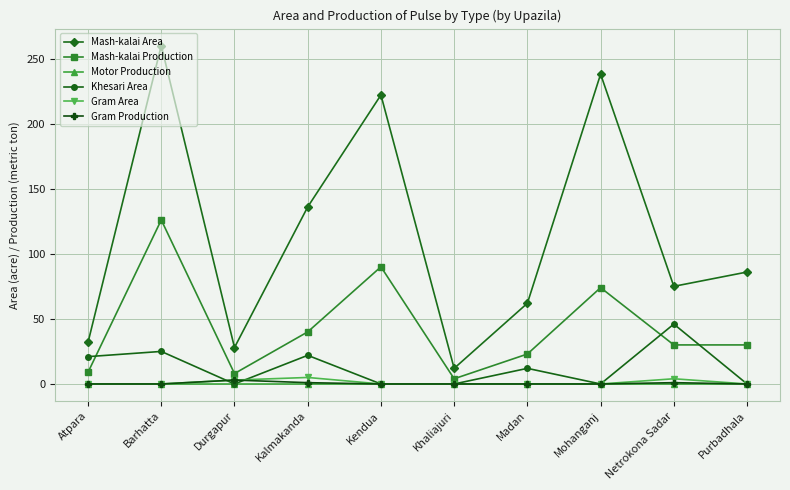

What is the label of the 5th point from the left?

Kendua